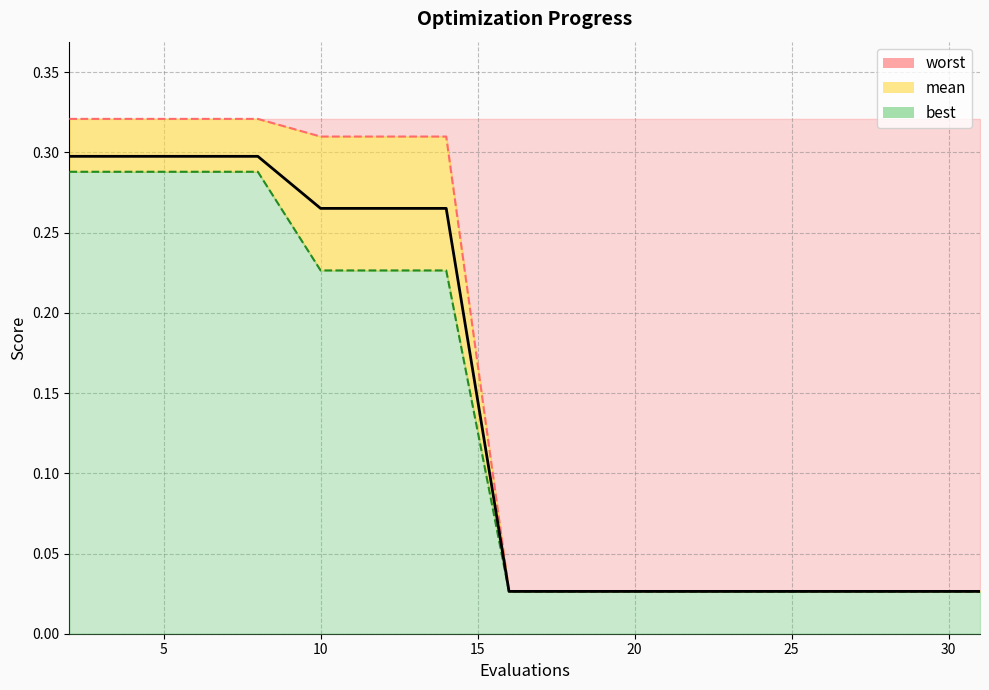

True or false: worst and best cross at least once.

False